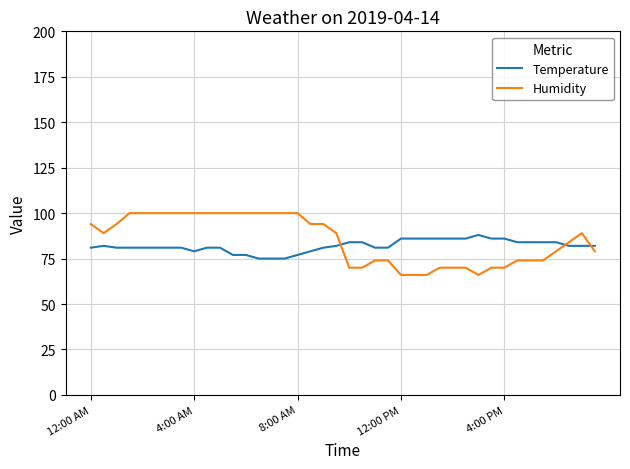

True or false: Temperature and Humidity intersect in this chart.

True